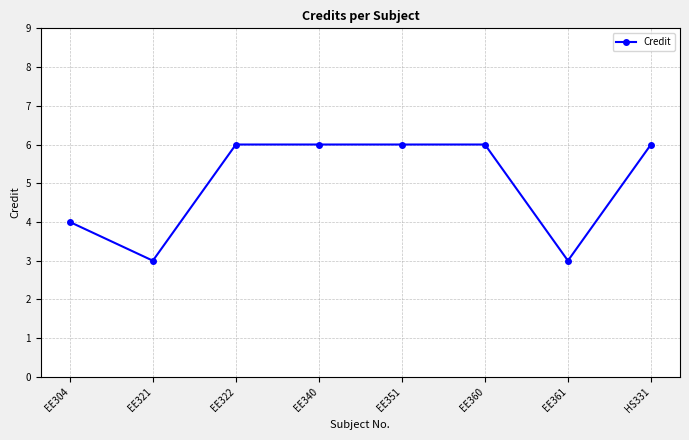

What is the sum of all values?

40